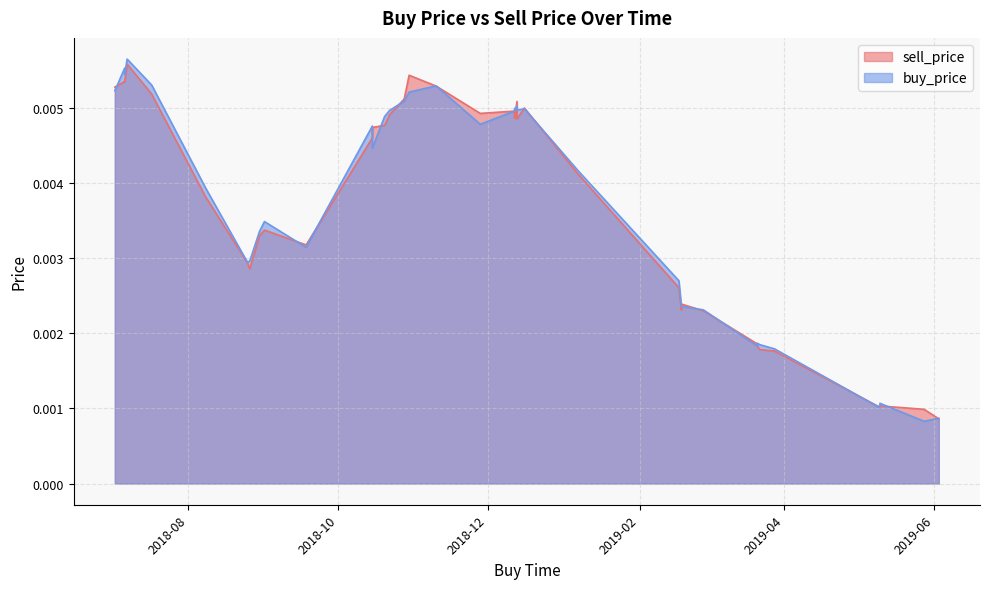

True or false: buy_price and sell_price intersect in this chart.

True